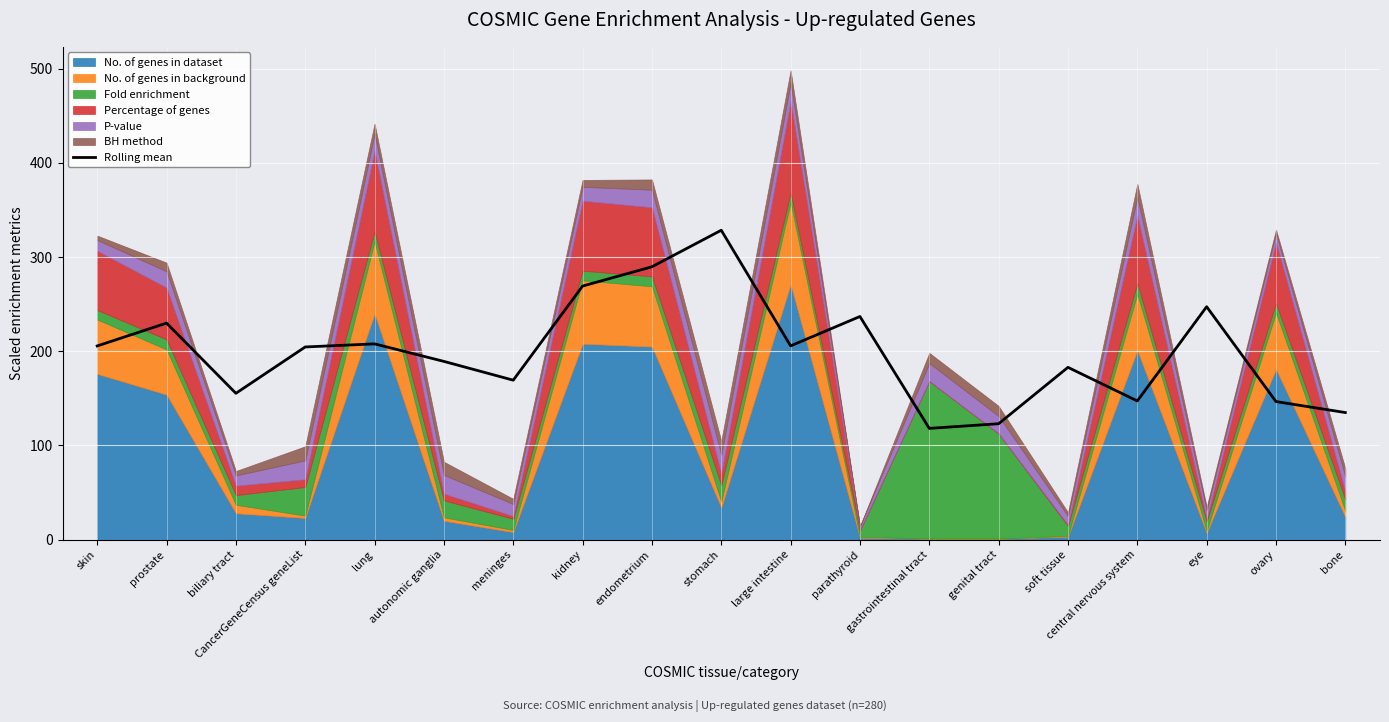

The value at central nervous system is 147.3. True or false?

True